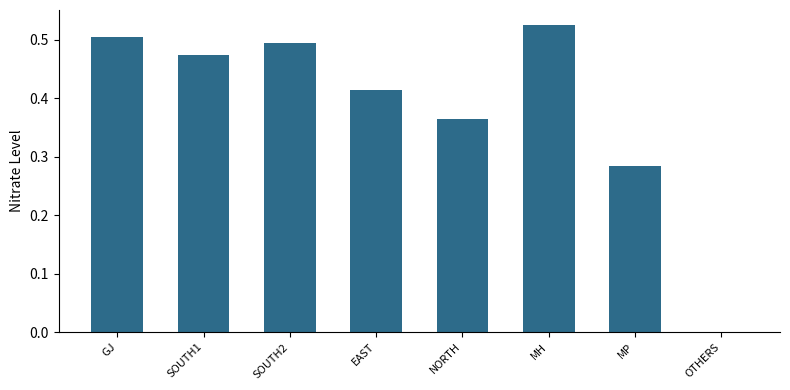

What is the sum of all values?

3.1